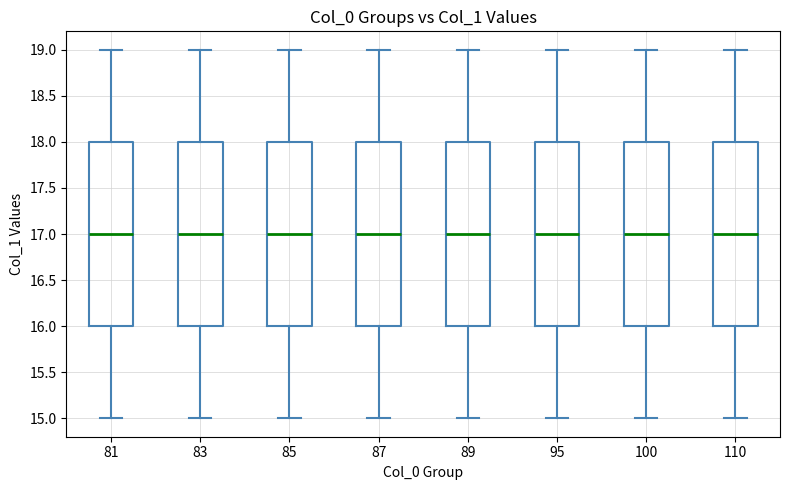

Reading left to right, read every box against the y-axis: the position of its median line, the range the box covers, and the ends of its whiskers. The values are not printed on the chart, so give them approximately, as read against the axis.

81: median 17, box 16 to 18, whiskers 15 to 19
83: median 17, box 16 to 18, whiskers 15 to 19
85: median 17, box 16 to 18, whiskers 15 to 19
87: median 17, box 16 to 18, whiskers 15 to 19
89: median 17, box 16 to 18, whiskers 15 to 19
95: median 17, box 16 to 18, whiskers 15 to 19
100: median 17, box 16 to 18, whiskers 15 to 19
110: median 17, box 16 to 18, whiskers 15 to 19